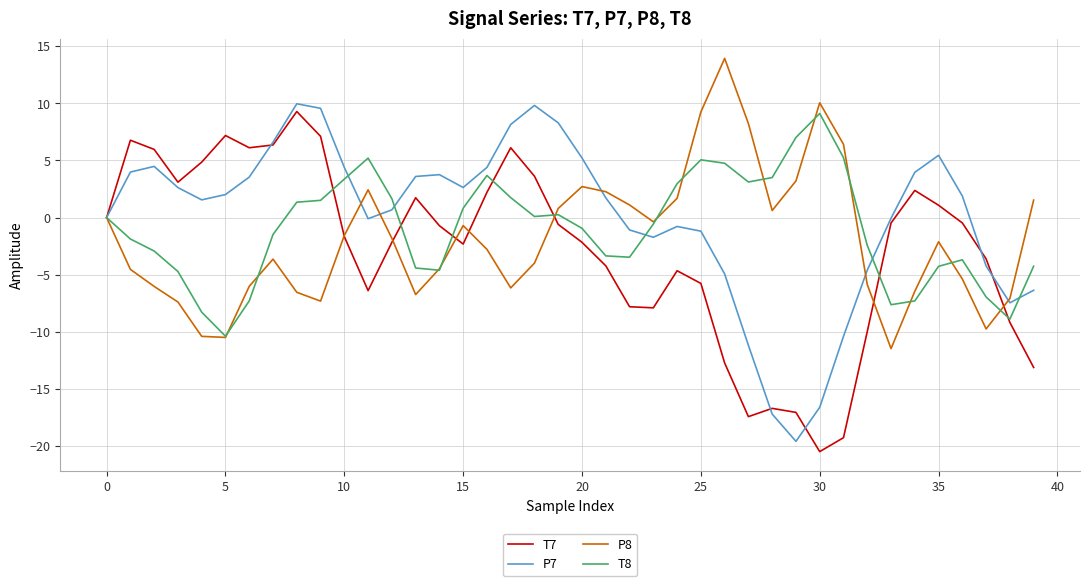

What is the maximum value shown in the chart?

13.9